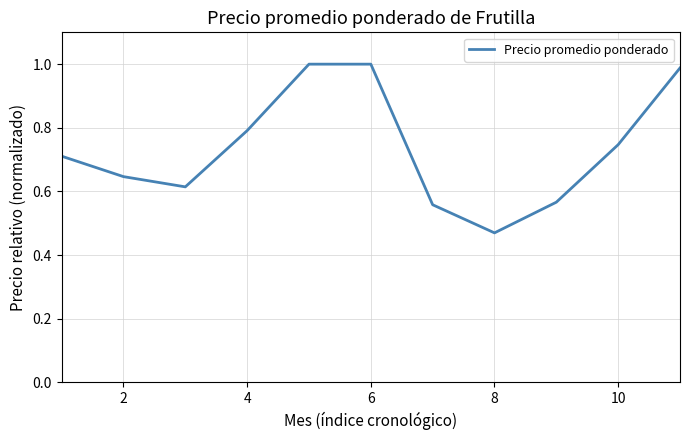

How many lines are shown in the chart?

1